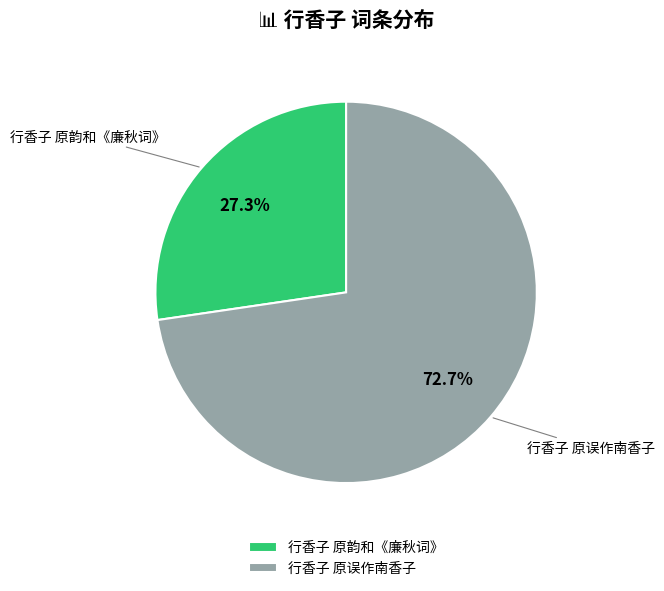

Which has a higher value, 行香子 原误作南香子 or 行香子 原韵和《廉秋词》?

行香子 原误作南香子